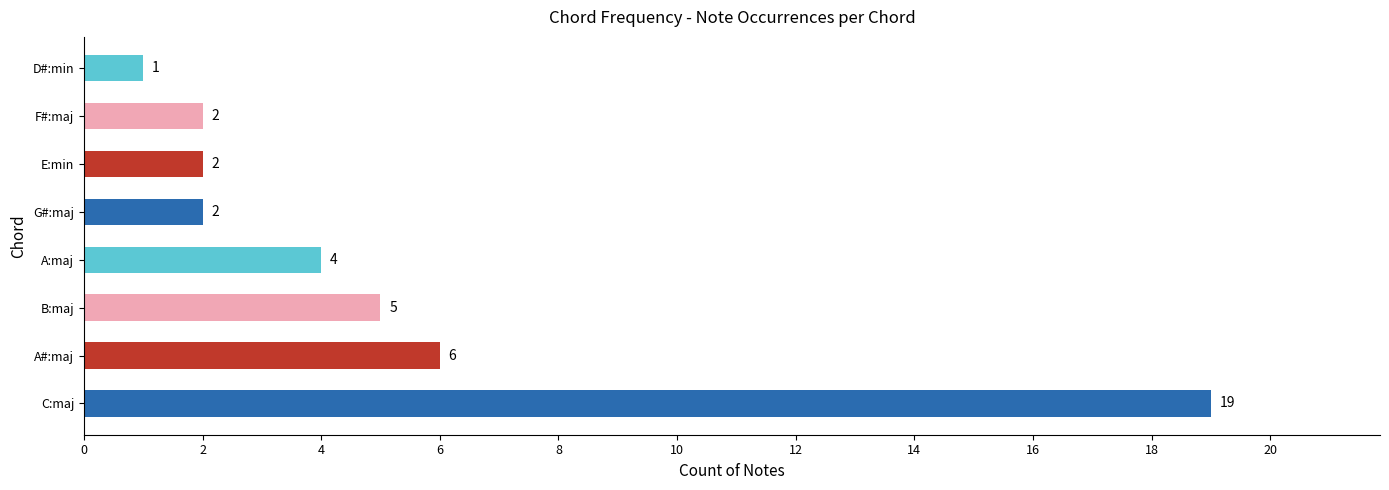

The chart shows a value of 6 at A#:maj. True or false?

True